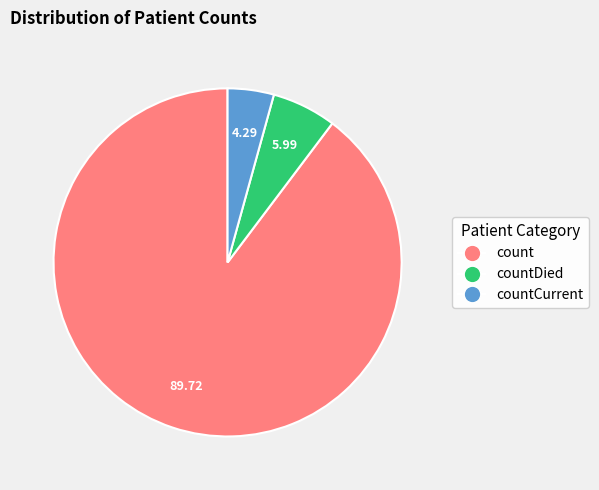

Is there any slice that represents more than half of the pie?

Yes